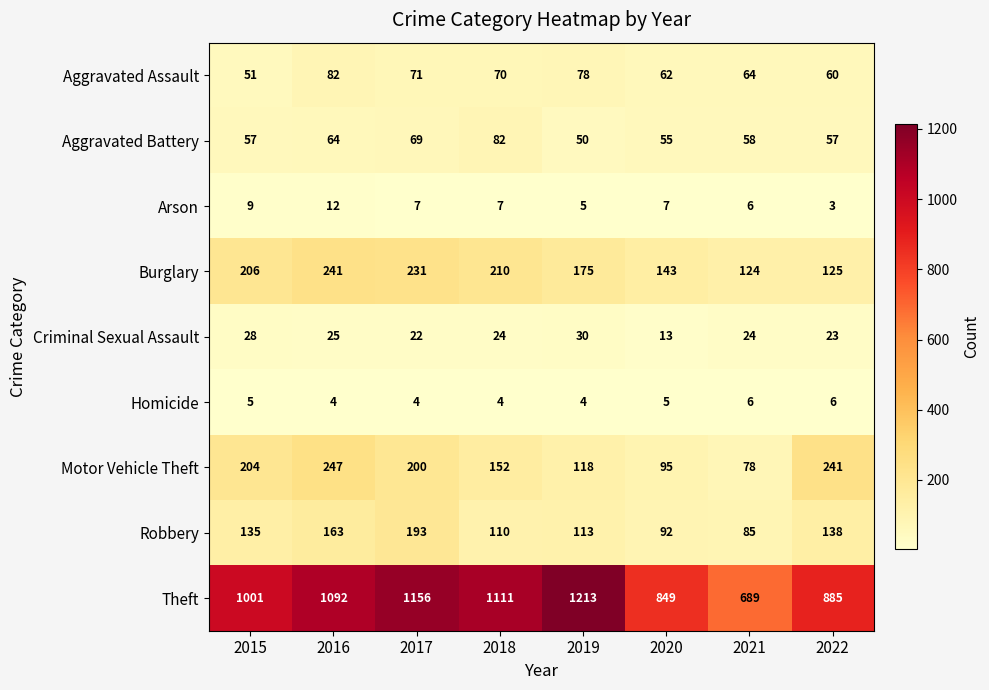

What is the minimum value shown in the chart?

3